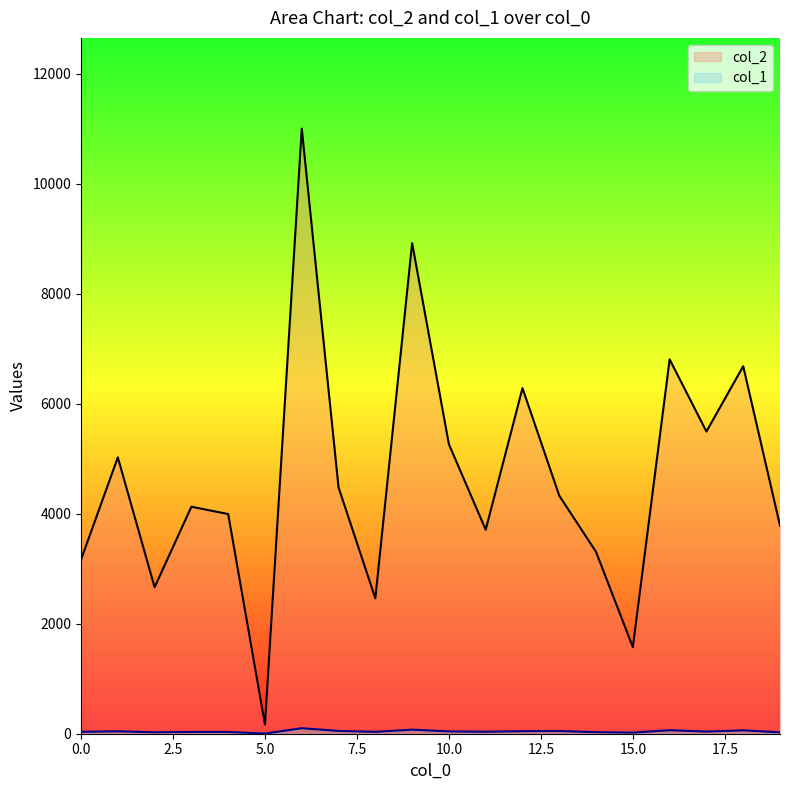

Reading left to right, transcribe all the data shown in this chart.

col_2: 0=3166	1=5026	2=2664	3=4128	4=3995	5=168	6=11004	7=4479	8=2462	9=8921	10=5264	11=3710	12=6285	13=4329	14=3306	15=1575	16=6808	17=5496	18=6684	19=3784
col_1: 0=35	1=44	2=26	3=32	4=32	5=3	6=100	7=51	8=34	9=74	10=42	11=36	12=46	13=49	14=28	15=20	16=64	17=39	18=61	19=26